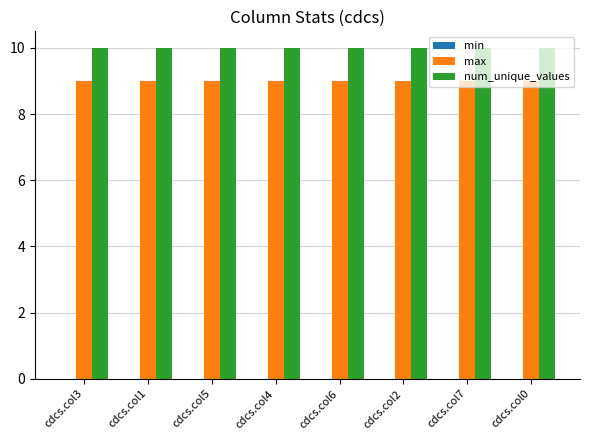

What position from the right is cdcs.col4?

5